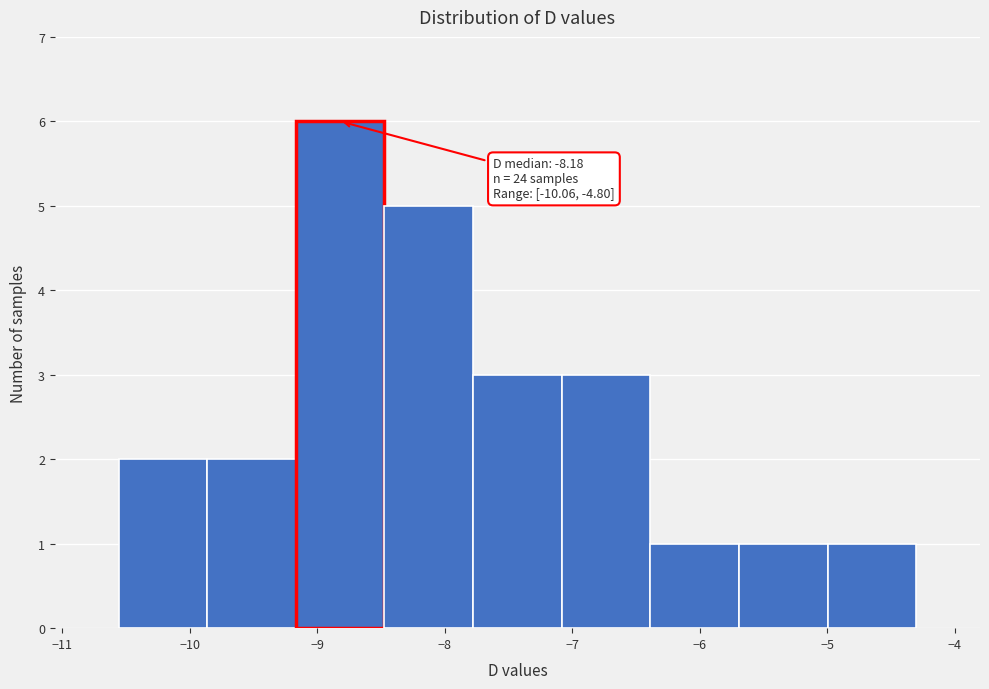

Which range on the x-axis has the tallest bar?

-9.2 to -8.5